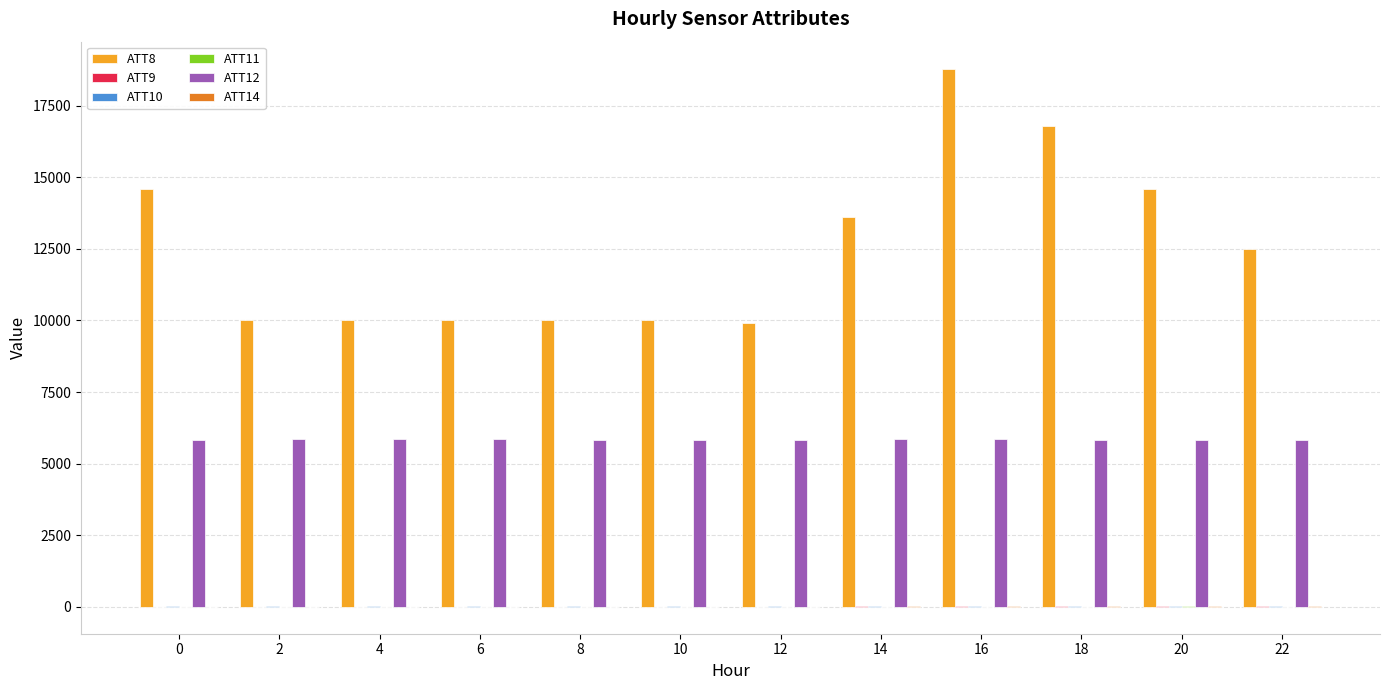

Which series has the largest total across all categories?

ATT8